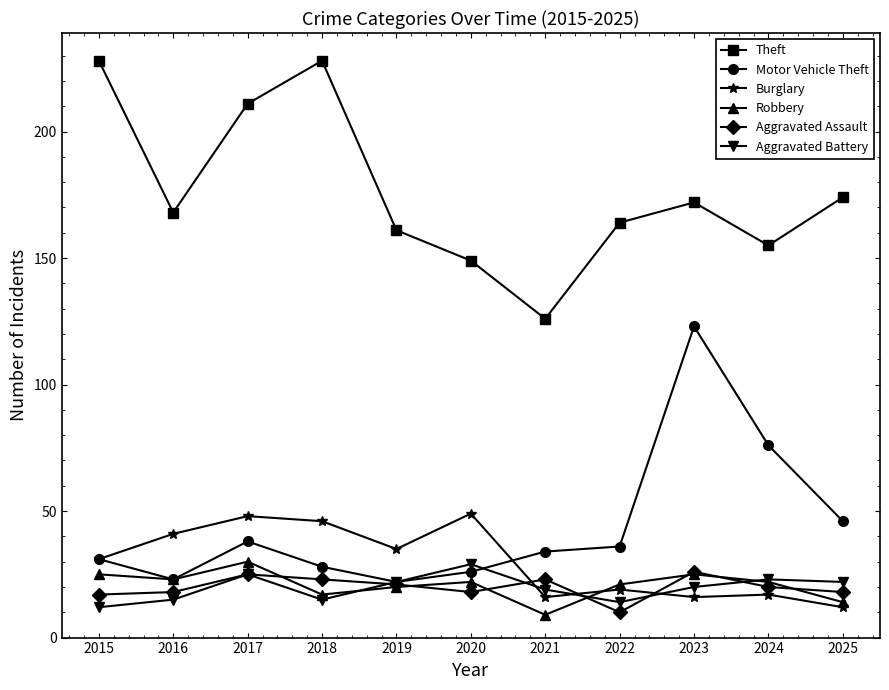

What is the spread (max minus min) of values at 2015?

216